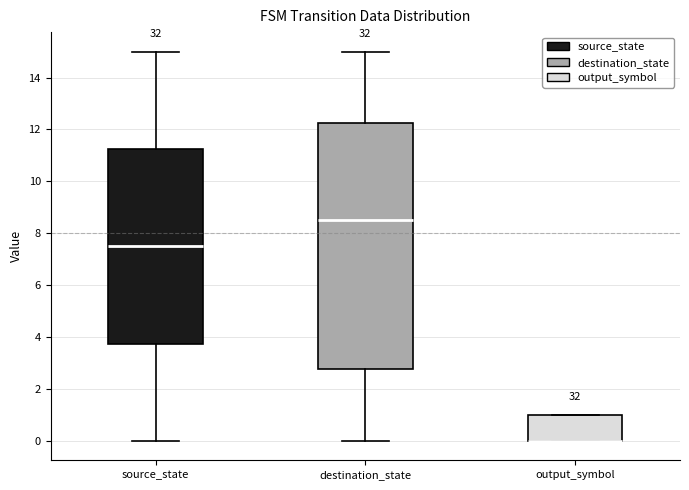

Where is the lower edge of the box for destination_state on the y-axis? The values are not printed on the chart, so give them approximately, as read against the axis.

2.8